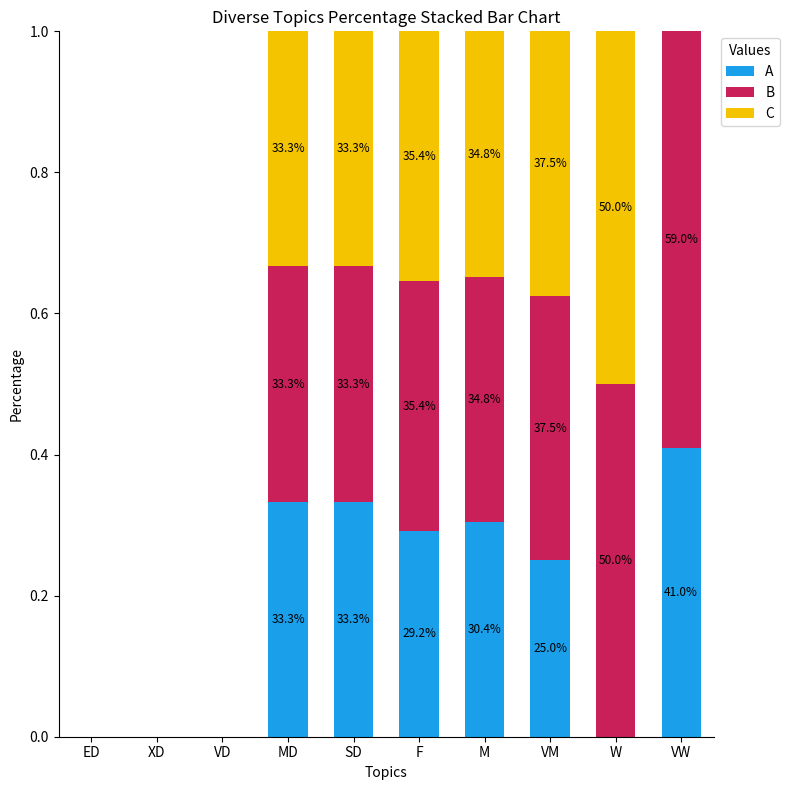

Are the bars horizontal?

No